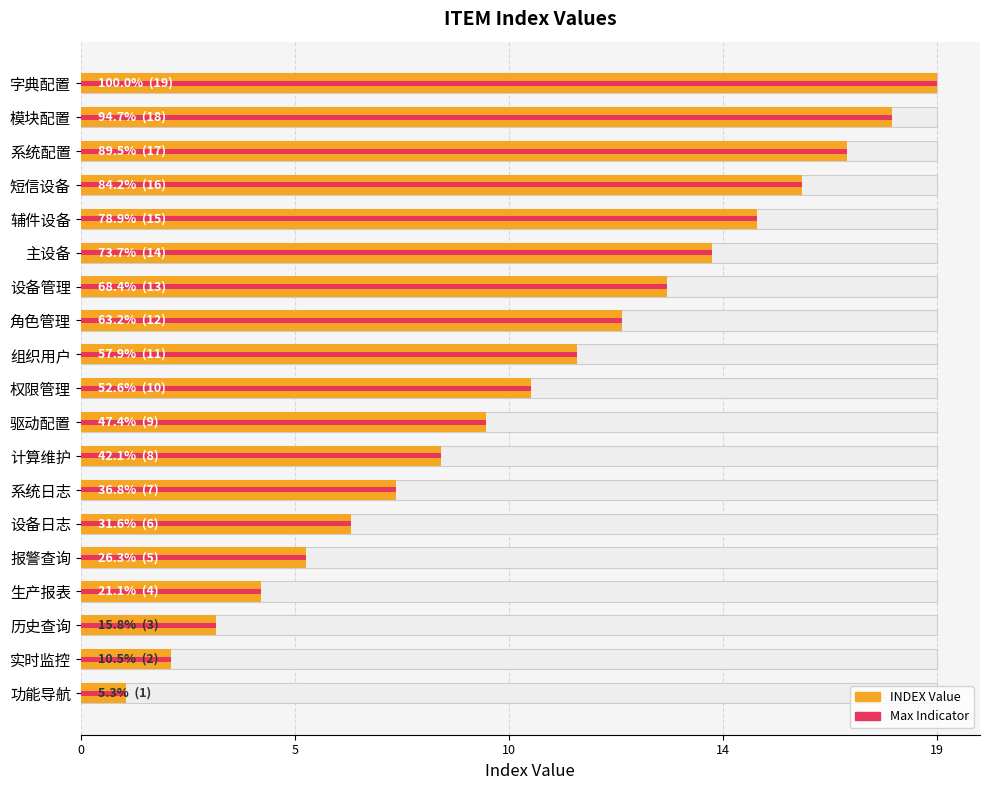

What is the maximum value shown in the chart?

19